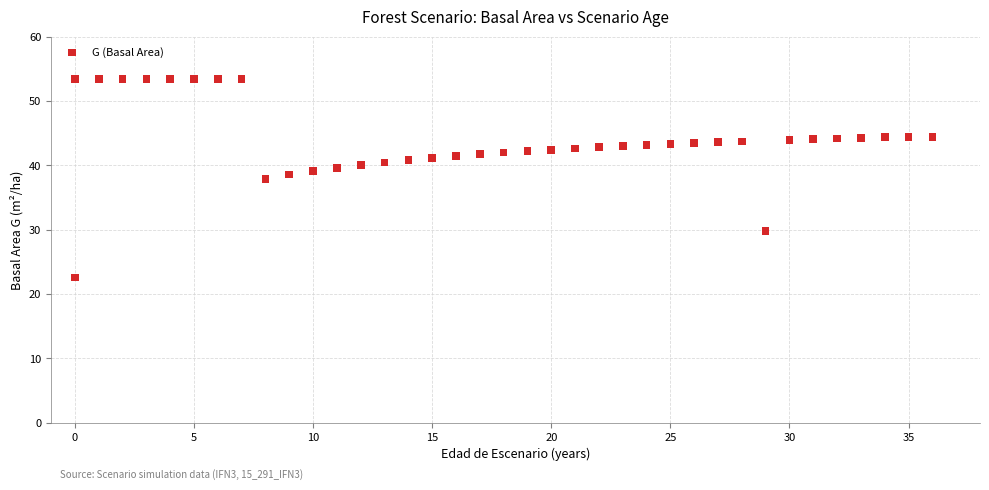

What Y value in the scatter plot is closest to 37?

37.9